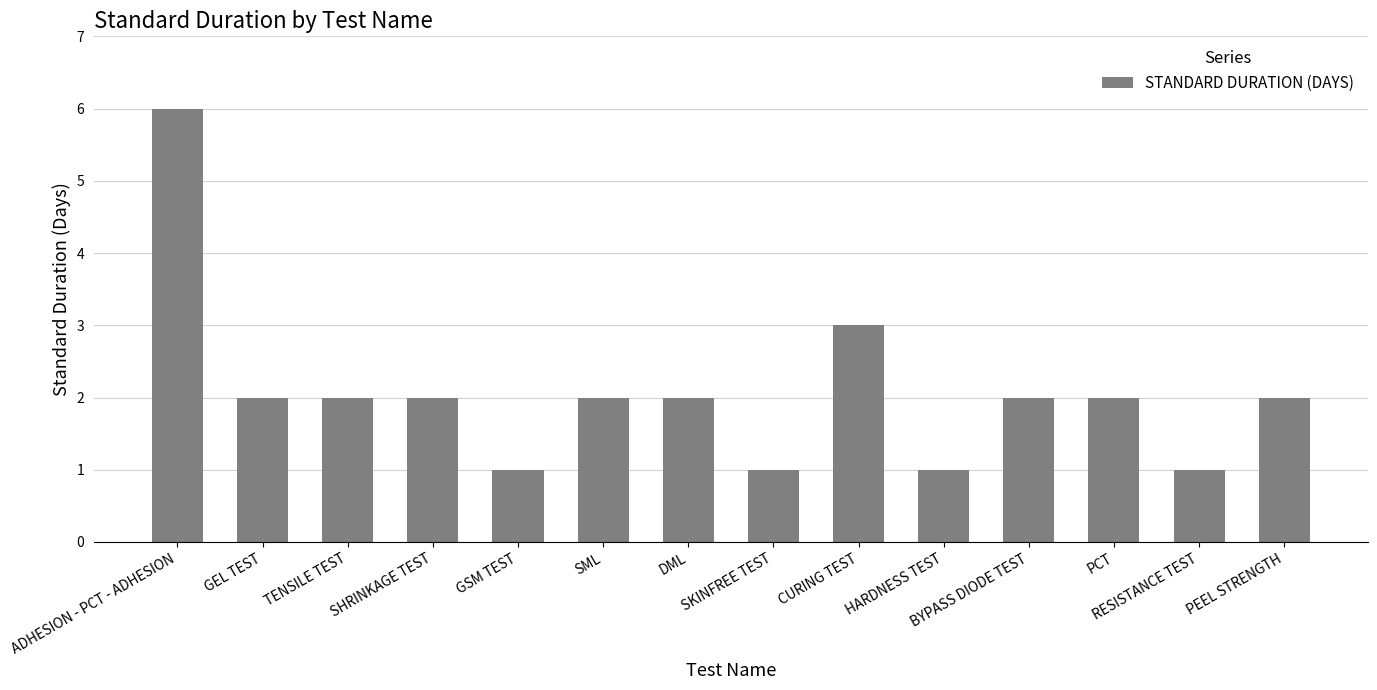

What is the label of the 2nd bar from the left?

GEL TEST